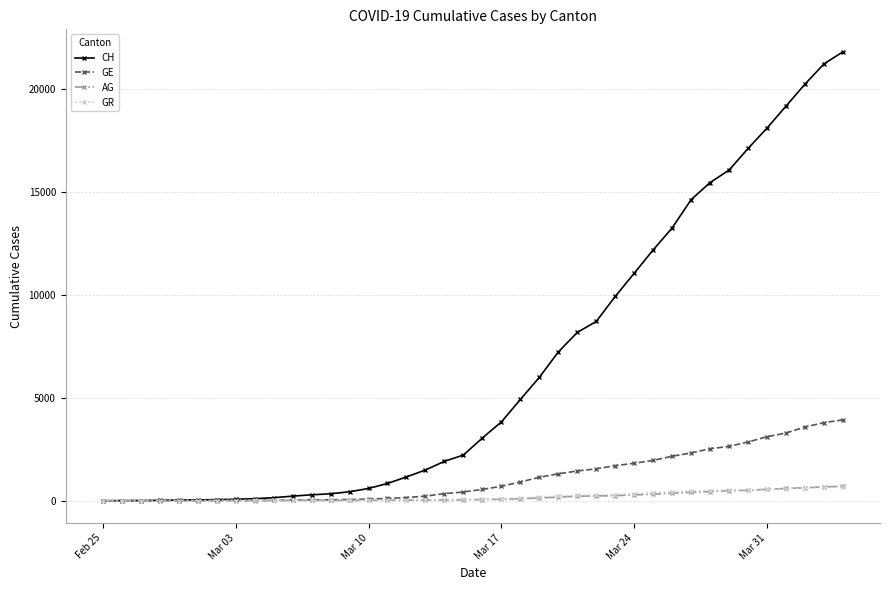

At how many categories does at least one series exceed 10385?

12